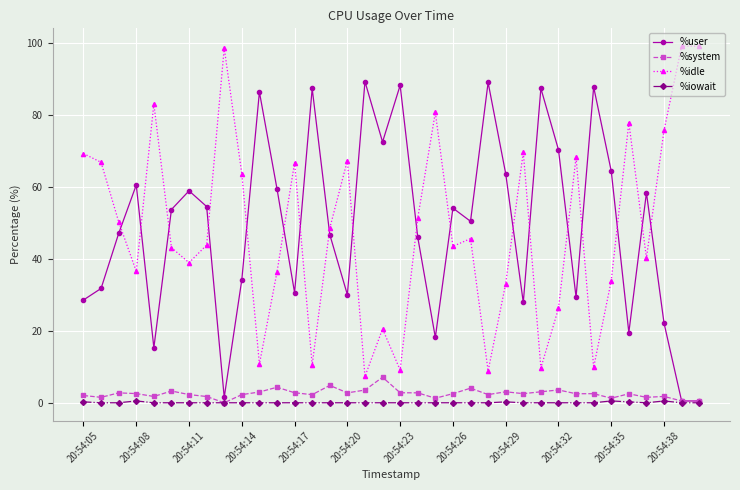

True or false: %system has more than 1 interior local peaks.

True